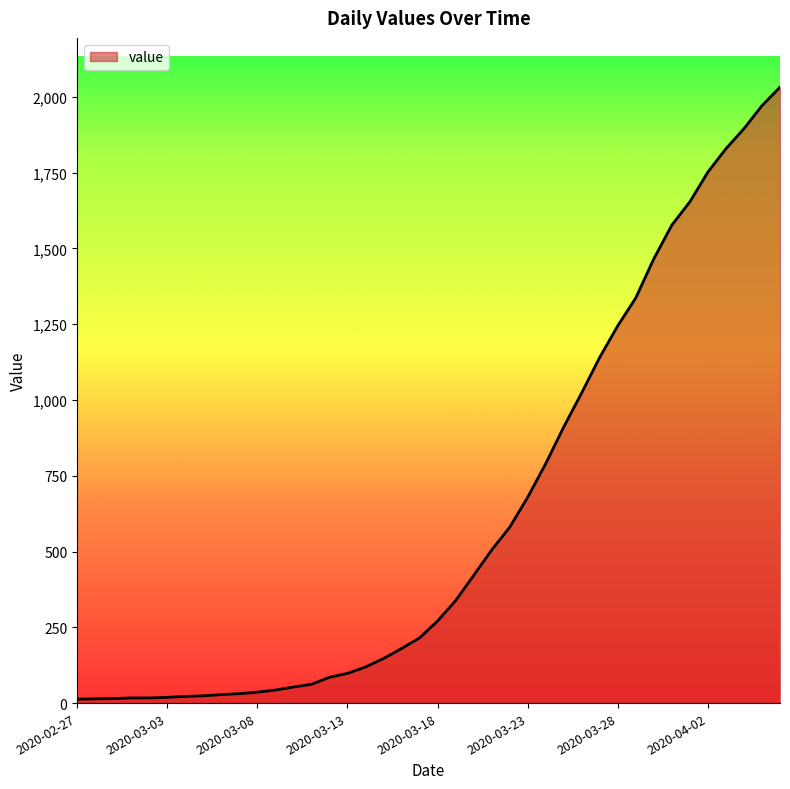

What is the greatest value displayed?

2032